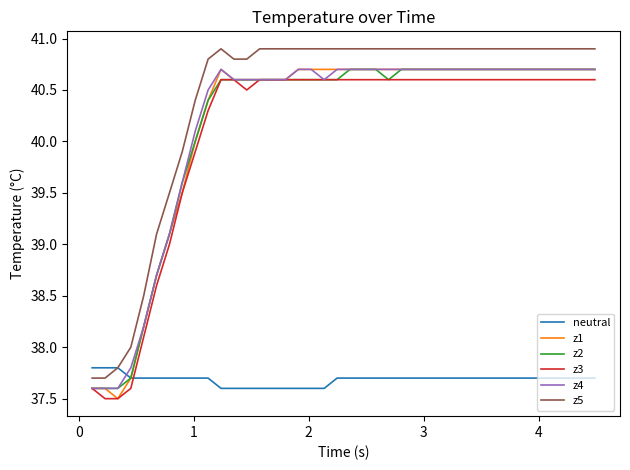

How many lines are shown in the chart?

6